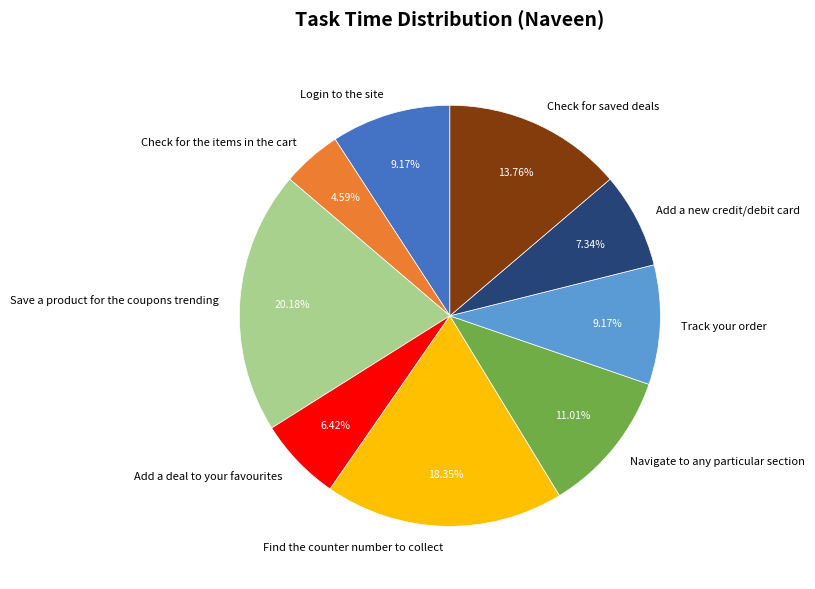

Which category has the smallest portion of the pie?

Check for the items in the cart